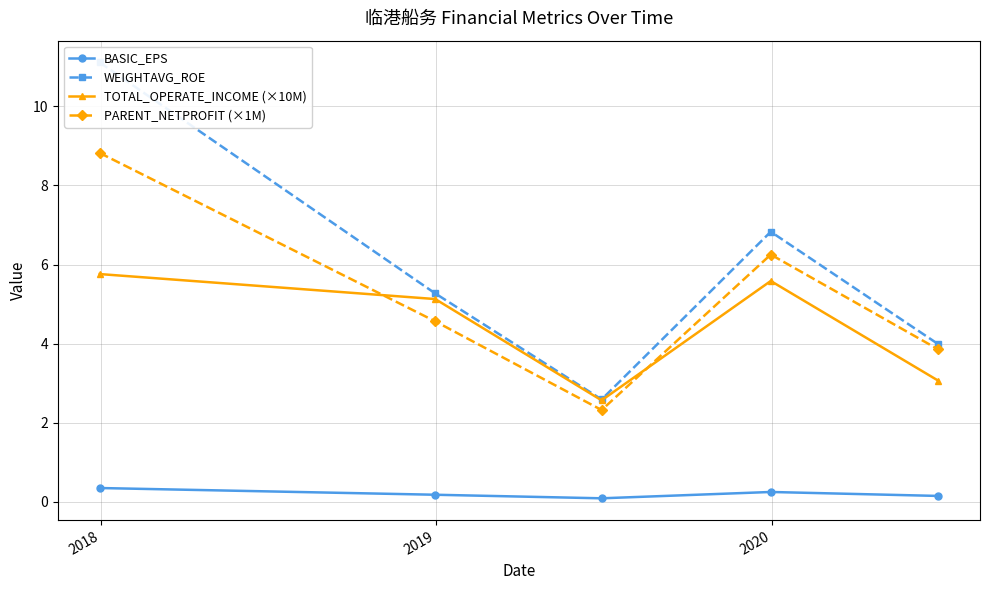

True or false: PARENT_NETPROFIT (×1M) and BASIC_EPS intersect in this chart.

False